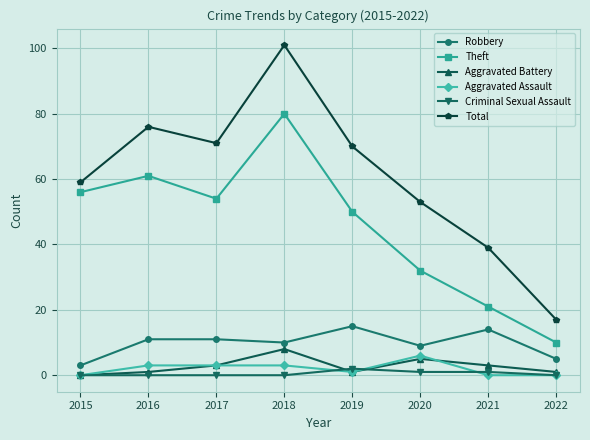

Reading right to left, what are all the values shown in this chart?

Robbery: 5	14	9	15	10	11	11	3
Theft: 10	21	32	50	80	54	61	56
Aggravated Battery: 1	3	5	1	8	3	1	0
Aggravated Assault: 0	0	6	1	3	3	3	0
Criminal Sexual Assault: 0	1	1	2	0	0	0	0
Total: 17	39	53	70	101	71	76	59